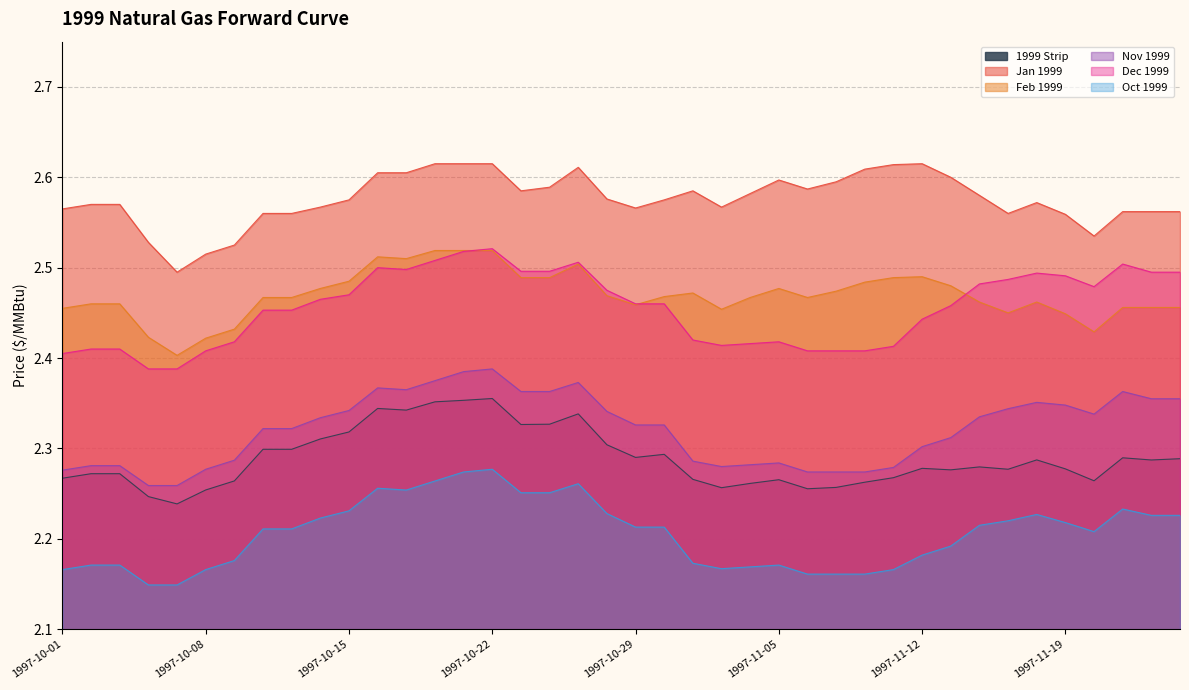

True or false: Nov 1999 has more than 1 points higher than both neighbors.

True